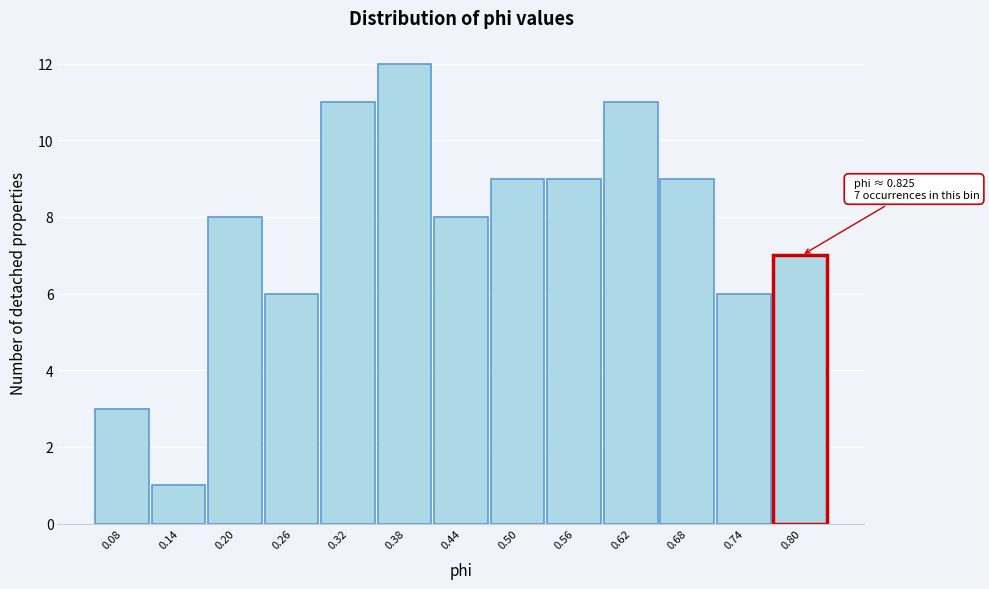

Which range on the x-axis has the tallest bar?

0.35 to 0.41